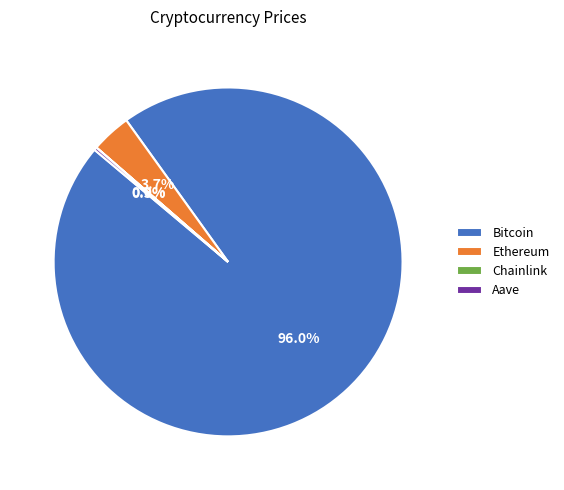

To the nearest percent, what is the average slice percentage?

25%